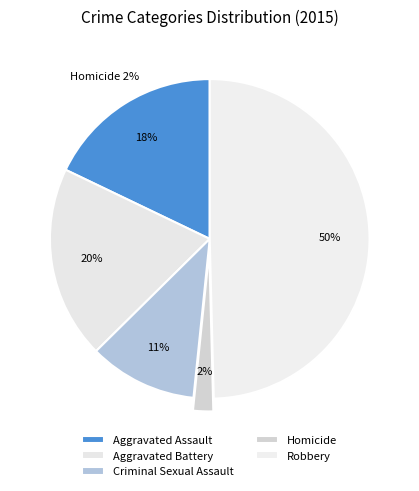

Which slice is the smallest?

Homicide